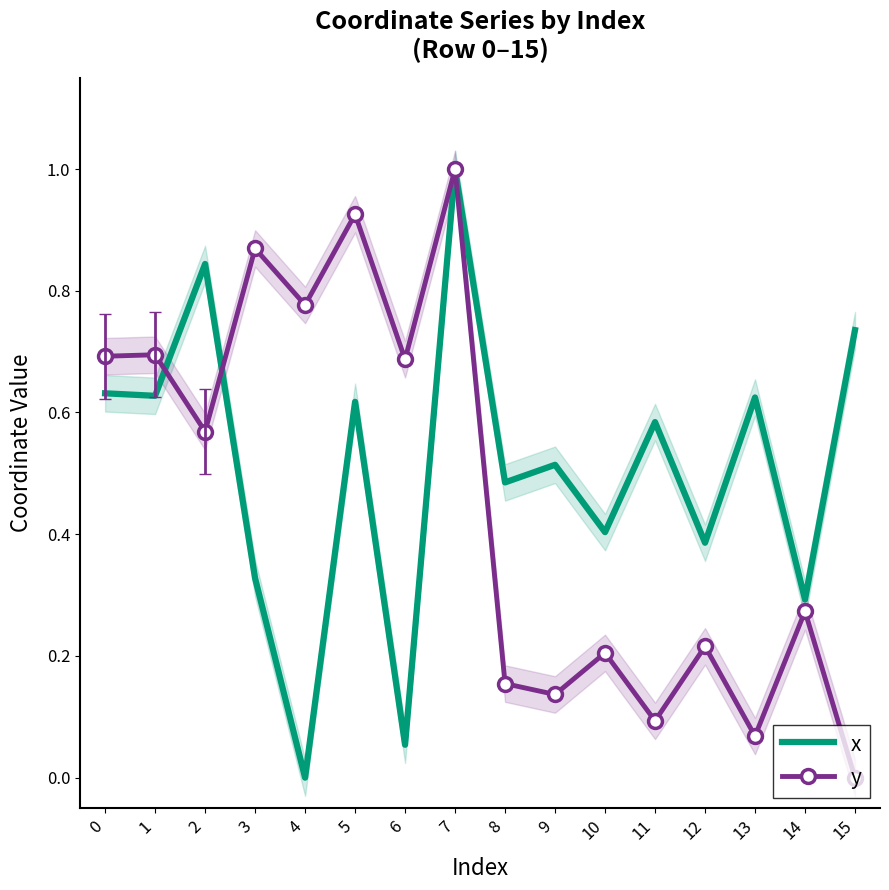

What is the spread (max minus min) of values at 1?

0.1